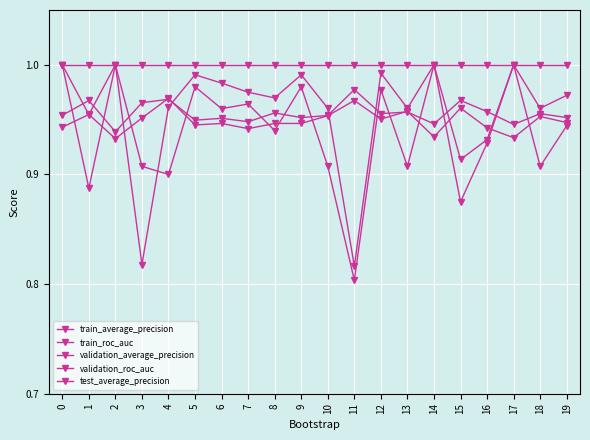

Reading left to right, list all the values displayed in this chart.

train_average_precision: 1.0	1.0	0.9	1.0	1.0	0.9	1.0	0.9	1.0	1.0	1.0	1.0	1.0	1.0	0.9	1.0	1.0	0.9	1.0	1.0
train_roc_auc: 0.9	1.0	0.9	1.0	1.0	0.9	0.9	0.9	0.9	0.9	1.0	1.0	1.0	1.0	0.9	1.0	0.9	0.9	1.0	0.9
validation_average_precision: 1.0	0.9	1.0	0.8	1.0	1.0	1.0	1.0	1.0	1.0	1.0	0.8	1.0	1.0	1.0	0.9	0.9	1.0	1.0	1.0
validation_roc_auc: 1.0	1.0	1.0	0.9	0.9	1.0	1.0	1.0	0.9	1.0	0.9	0.8	1.0	0.9	1.0	0.9	0.9	1.0	0.9	0.9
test_average_precision: 1.0	1.0	1.0	1.0	1.0	1.0	1.0	1.0	1.0	1.0	1.0	1.0	1.0	1.0	1.0	1.0	1.0	1.0	1.0	1.0